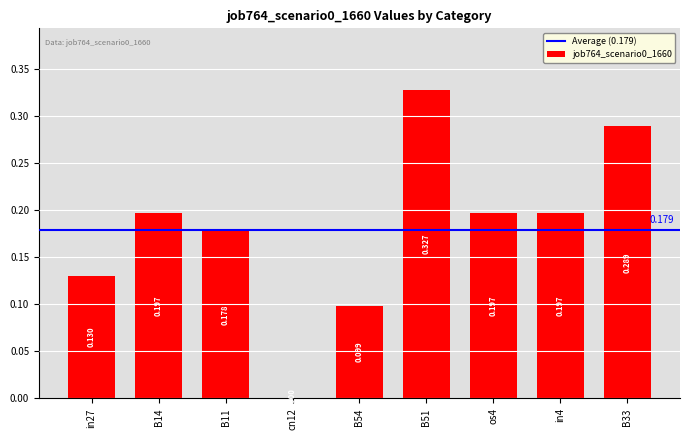

What is the label of the 3rd bar from the right?

os4